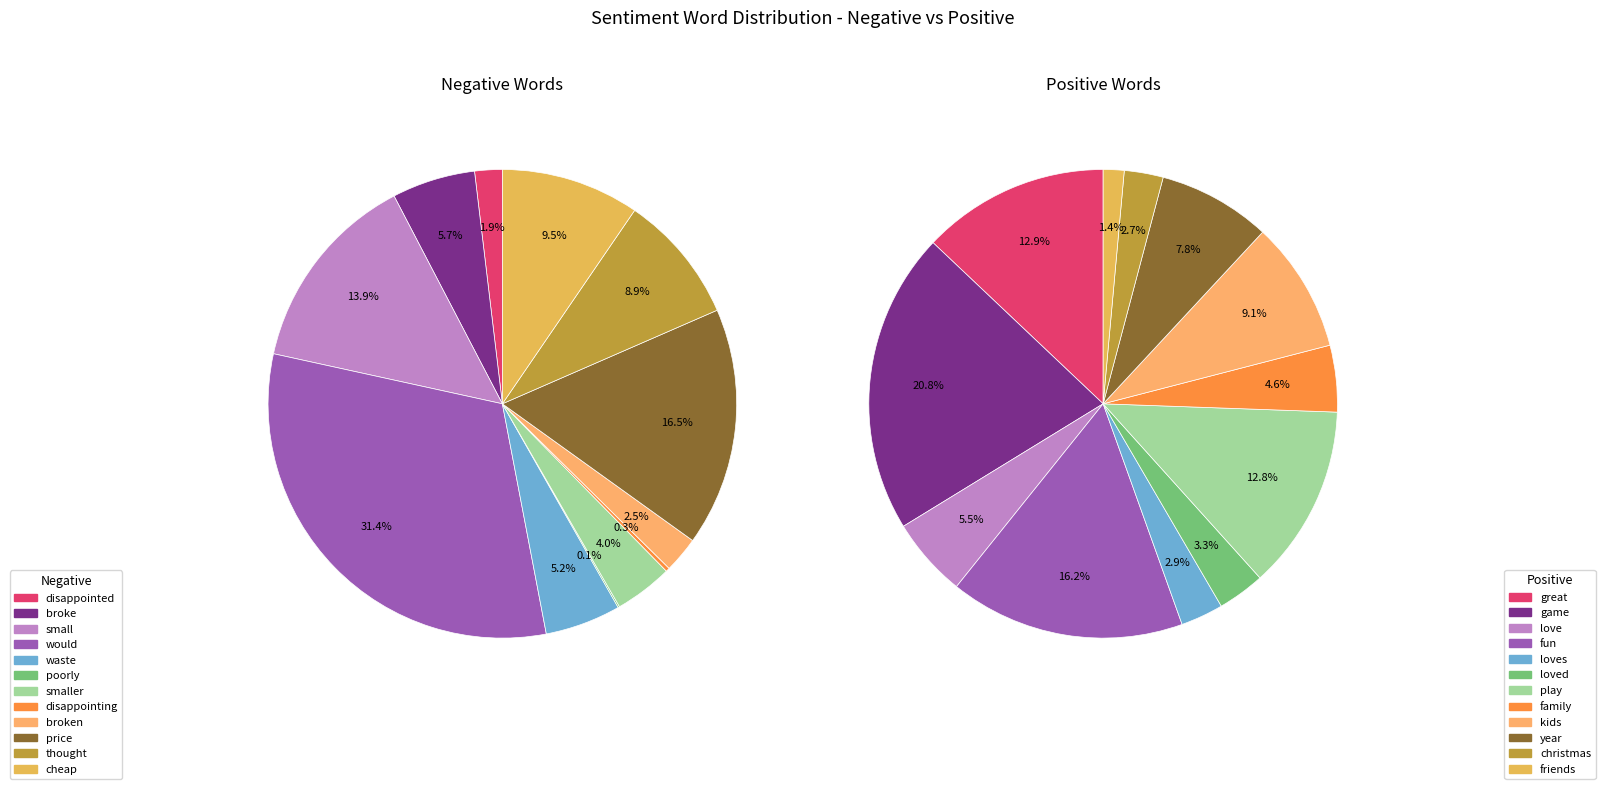

Rank the series at disappointed from highest to lowest value.

negative, positive